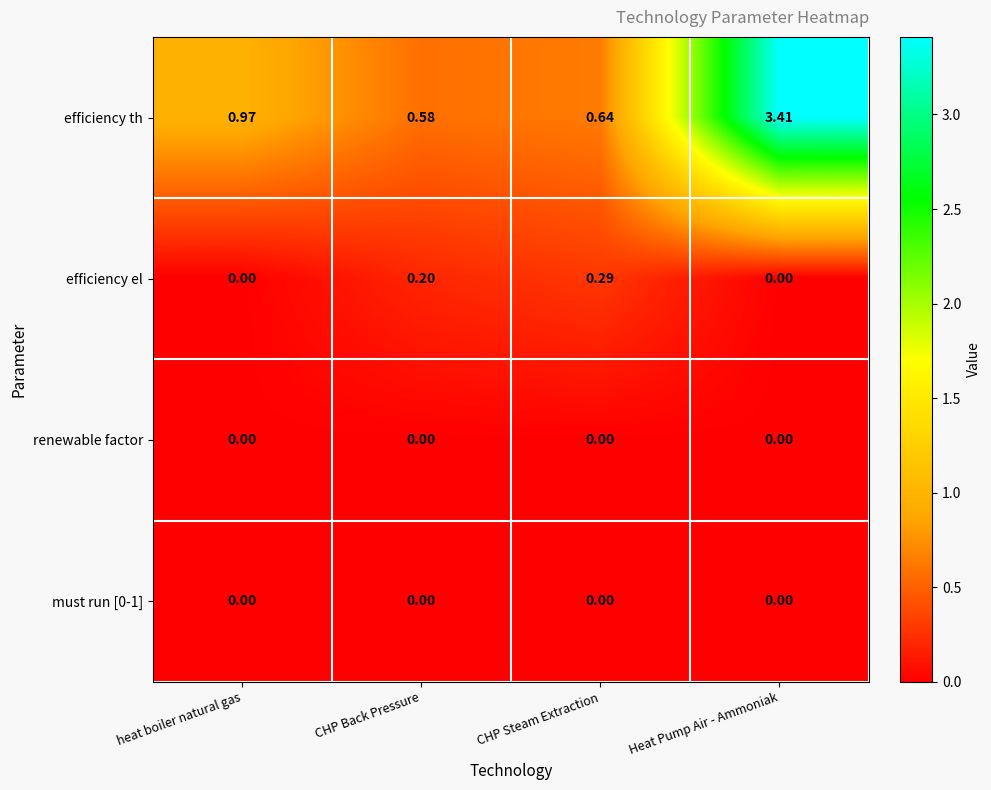

Is the value of efficiency el at CHP Steam Extraction greater than the value of renewable factor at CHP Steam Extraction?

Yes